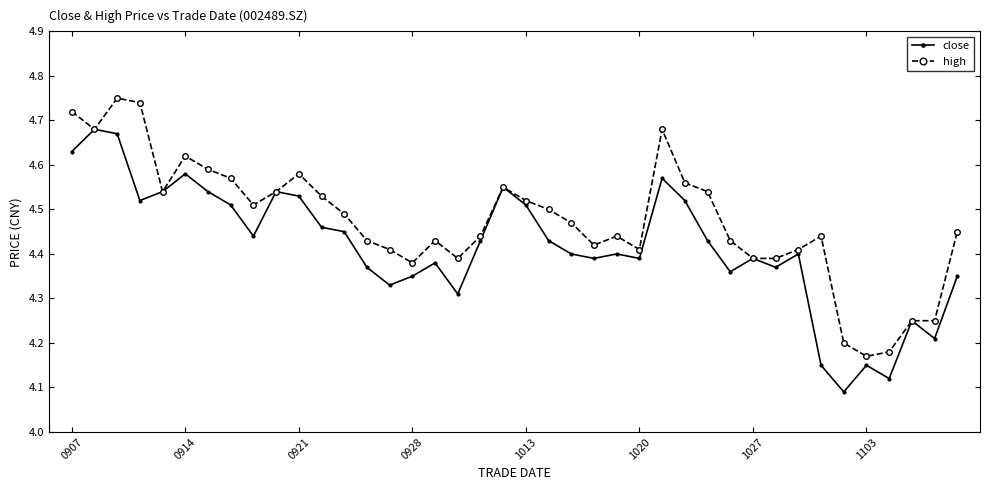

Count the number of data series in this chart.

2